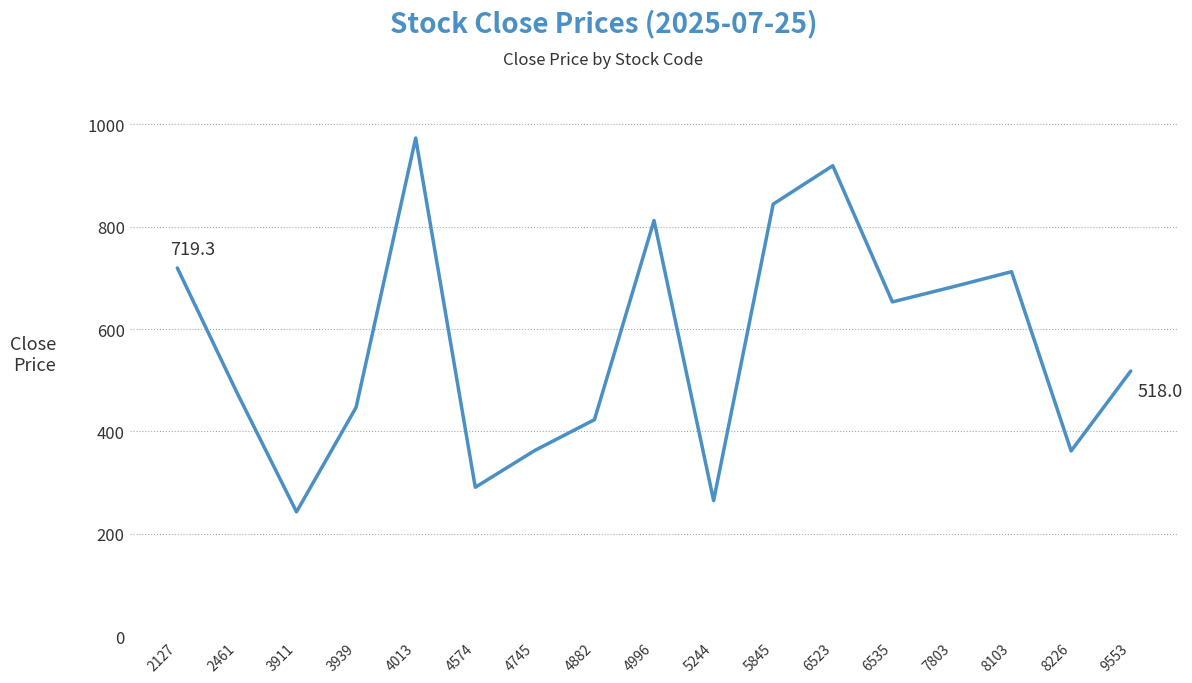

What is the change in value from 2127 to 6535?

-66.3